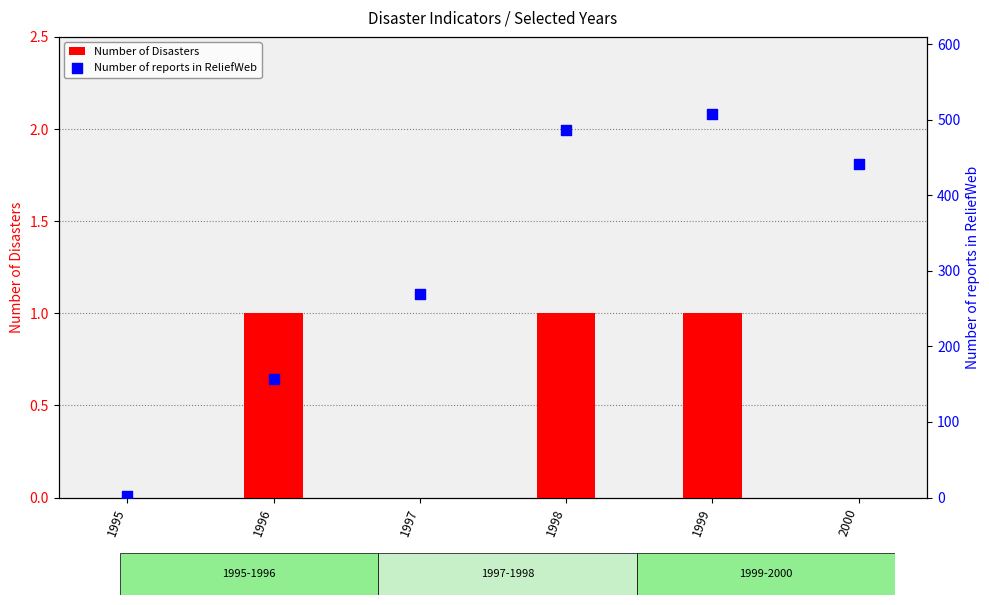

What is the total value across all series at 2000?

441